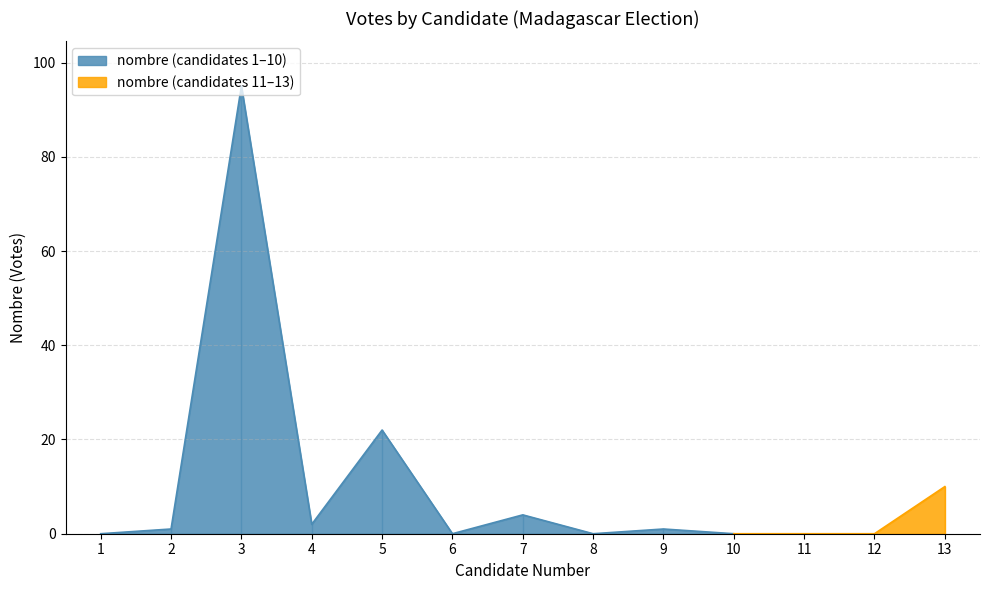

List the labels in order of value, largest first.

3, 5, 13, 7, 4, 2, 9, 1, 6, 8, 10, 11, 12